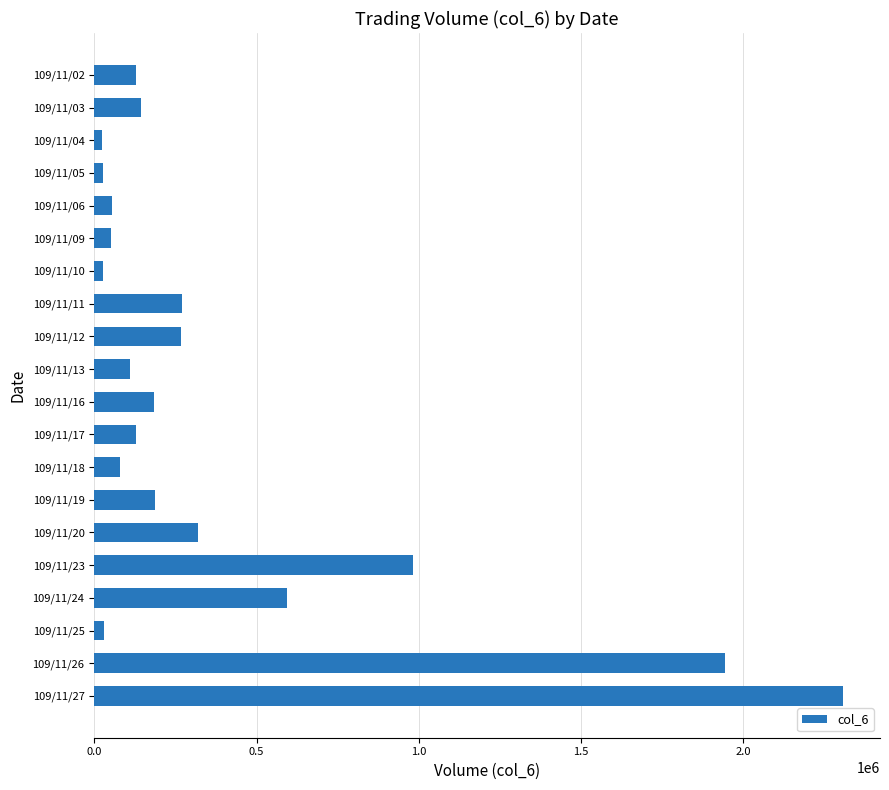

At which category does the chart reach its peak across all series?

109/11/27